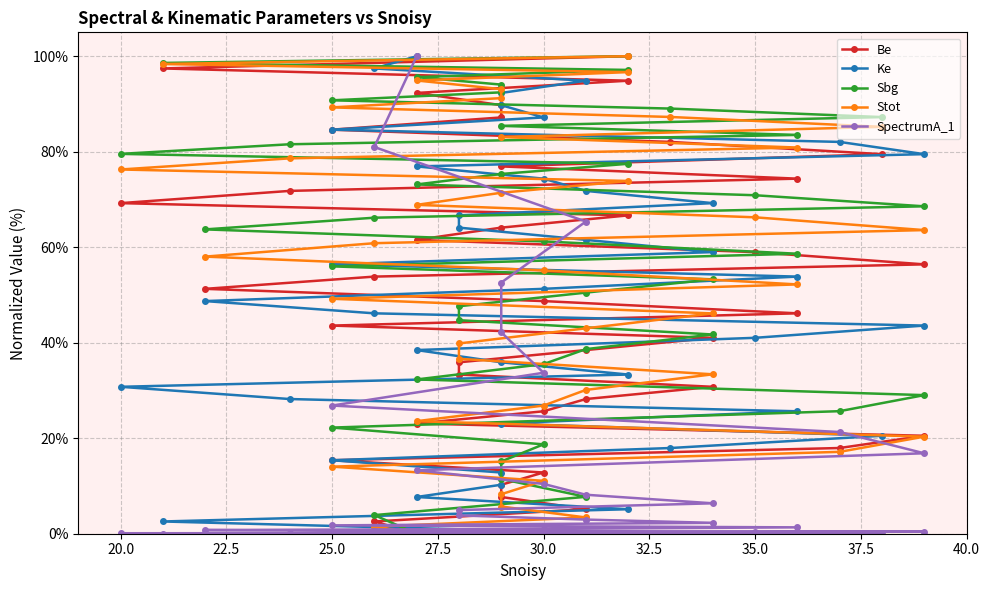

Reading right to left, what are all the values shown in this chart?

Be: 0.0	2.6	5.1	7.7	10.3	12.8	15.4	17.9	20.5	23.1	25.6	28.2	30.8	33.3	35.9	38.5	41.0	43.6	46.2	48.7	51.3	53.8	56.4	59.0	61.5	64.1	66.7	69.2	71.8	74.4	76.9	79.5	82.1	84.6	87.2	89.7	92.3	94.9	97.4	100.0
Ke: 100.0	97.4	94.9	92.3	89.7	87.2	84.6	82.1	79.5	76.9	74.4	71.8	69.2	66.7	64.1	61.5	59.0	56.4	53.8	51.3	48.7	46.2	43.6	41.0	38.5	35.9	33.3	30.8	28.2	25.6	23.1	20.5	17.9	15.4	12.8	10.3	7.7	5.1	2.6	0.0
Sbg: 0.0	3.9	7.7	11.5	15.1	18.7	22.2	25.7	29.0	32.3	35.5	38.7	41.7	44.7	47.6	50.5	53.3	56.0	58.6	61.2	63.7	66.2	68.6	70.9	73.1	75.3	77.5	79.5	81.6	83.5	85.4	87.3	89.0	90.8	92.4	94.1	95.6	97.1	98.6	100.0
Stot: 0.0	1.5	3.4	5.7	8.3	11.1	14.0	17.1	20.3	23.6	26.8	30.1	33.4	36.6	39.8	43.0	46.1	49.2	52.2	55.2	58.0	60.8	63.6	66.3	68.9	71.4	73.9	76.3	78.6	80.9	83.1	85.2	87.3	89.3	91.2	93.1	94.9	96.7	98.4	100.0
SpectrumA_1: 100.0	81.0	65.4	52.6	42.2	33.7	26.8	21.3	16.8	13.3	10.4	8.2	6.4	5.0	3.8	3.0	2.3	1.7	1.3	1.0	0.8	0.6	0.4	0.3	0.2	0.2	0.1	0.1	0.1	0.1	0.0	0.0	0.0	0.0	0.0	0.0	0.0	0.0	0.0	0.0